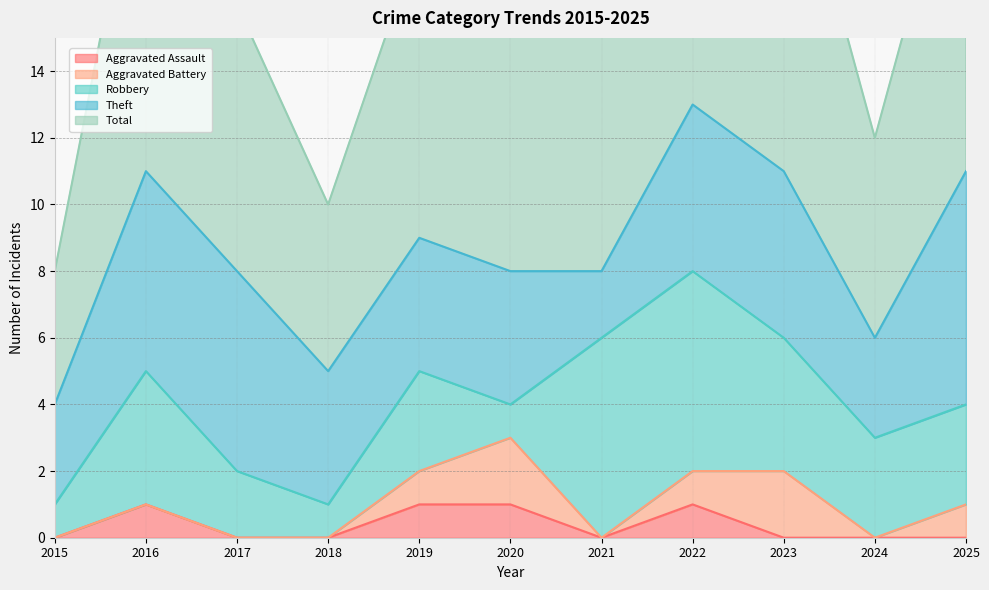

Which series ends up on top after the final intersection of Robbery and Aggravated Battery?

Robbery